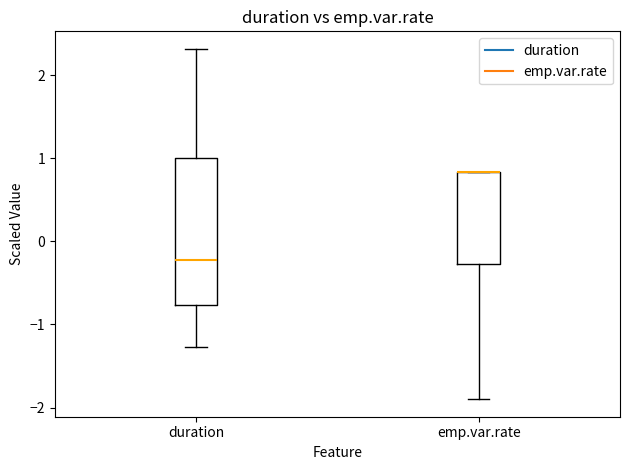

Reading left to right, transcribe this box plot: for each box, give where its median line is, the range the box spans, and where its two whiskers end, as read against the y-axis. The values are not printed on the chart, so give them approximately, as read against the axis.

duration: median -0.2, box -0.8 to 1.0, whiskers -1.3 to 2.3
emp.var.rate: median 0.8 (drawn on the box's upper edge), box -0.3 to 0.8, whiskers -1.9 to 0.8